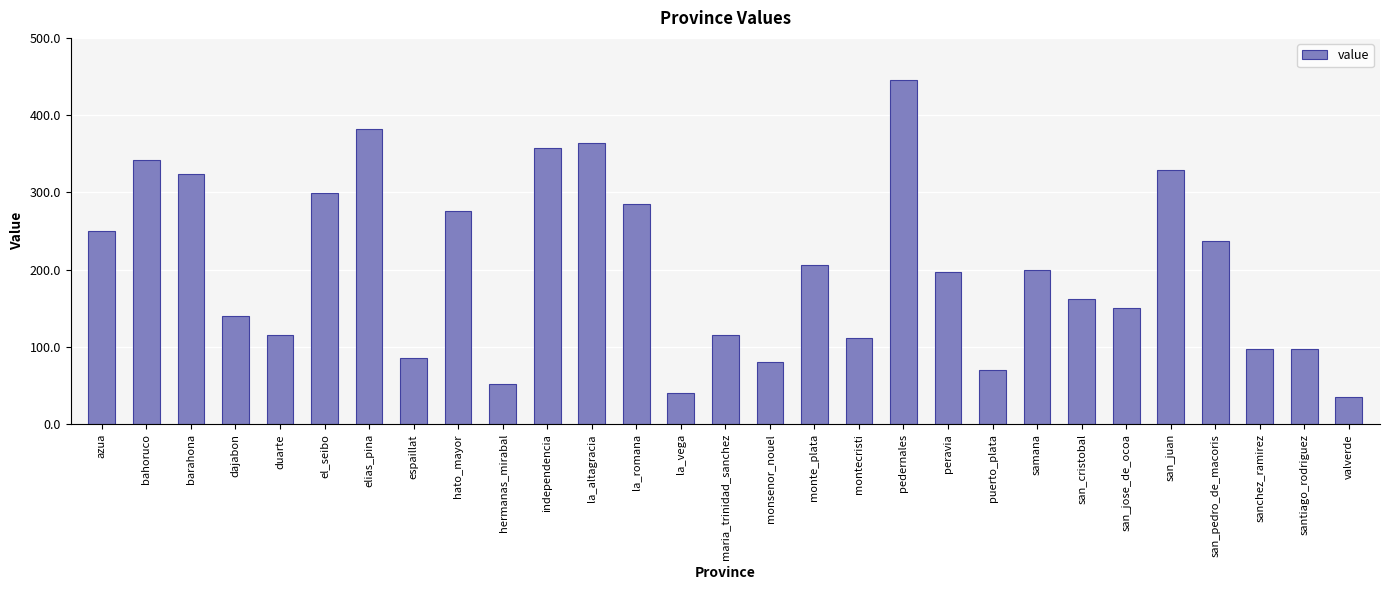

What position from the right is azua?

29